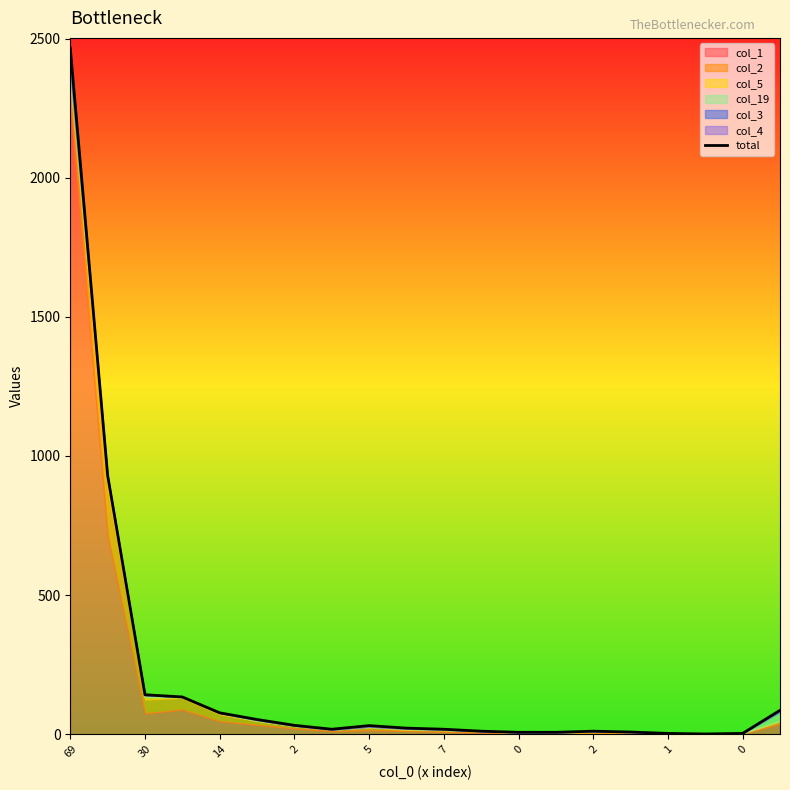

What is the change in value from 10 to 11?

-7